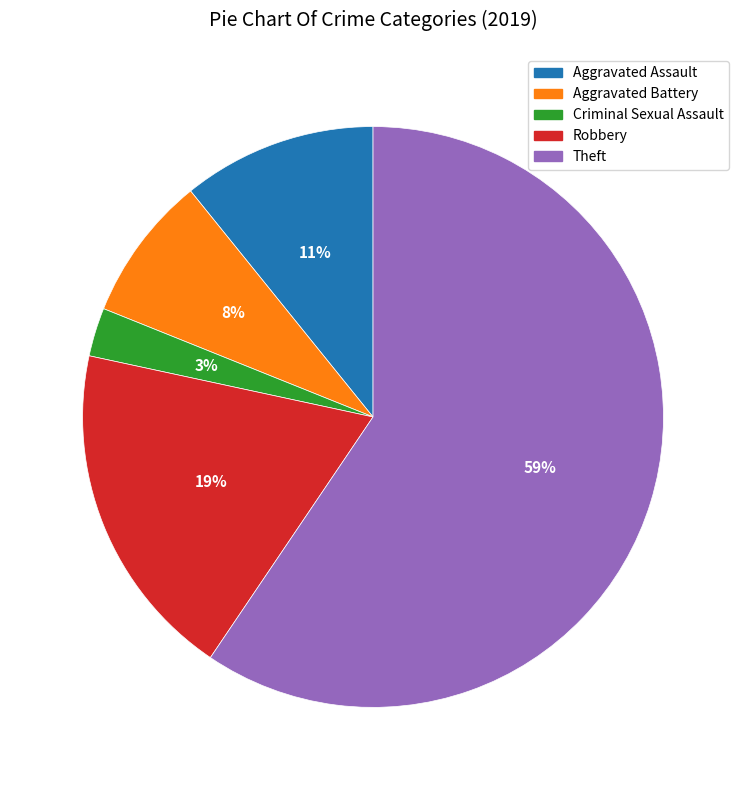

Rank the categories by value from highest to lowest.

Theft, Robbery, Aggravated Assault, Aggravated Battery, Criminal Sexual Assault